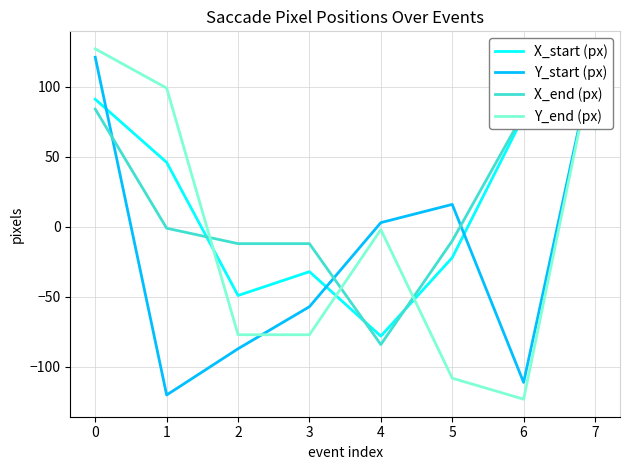

Is it true that Y_end (px) equals 99 at 1?

True